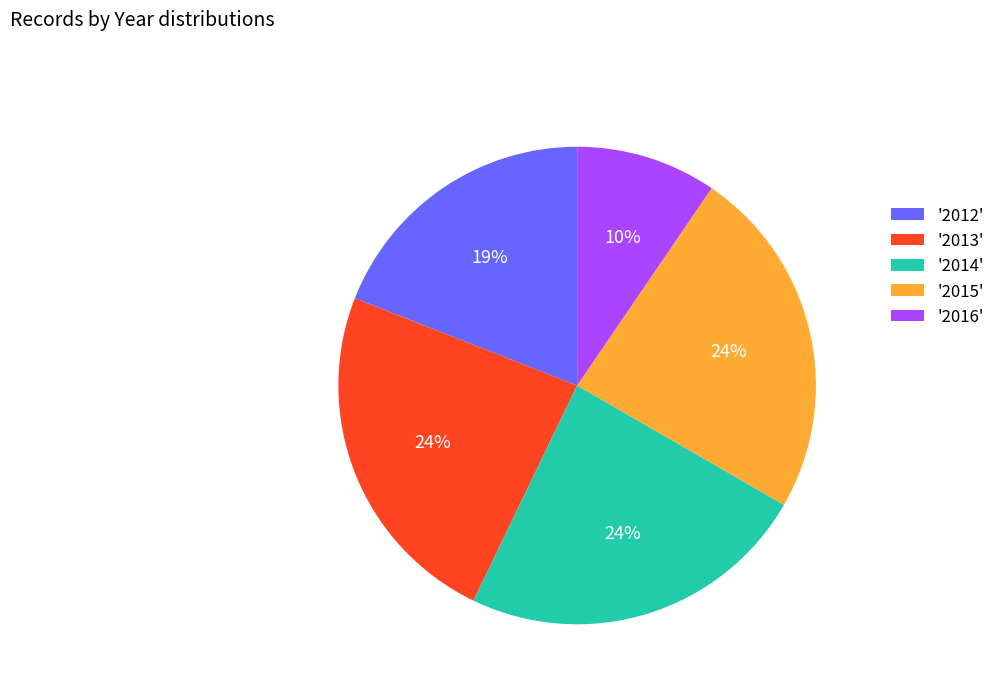

Do '2016' and '2014' together represent more than half of the pie?

No